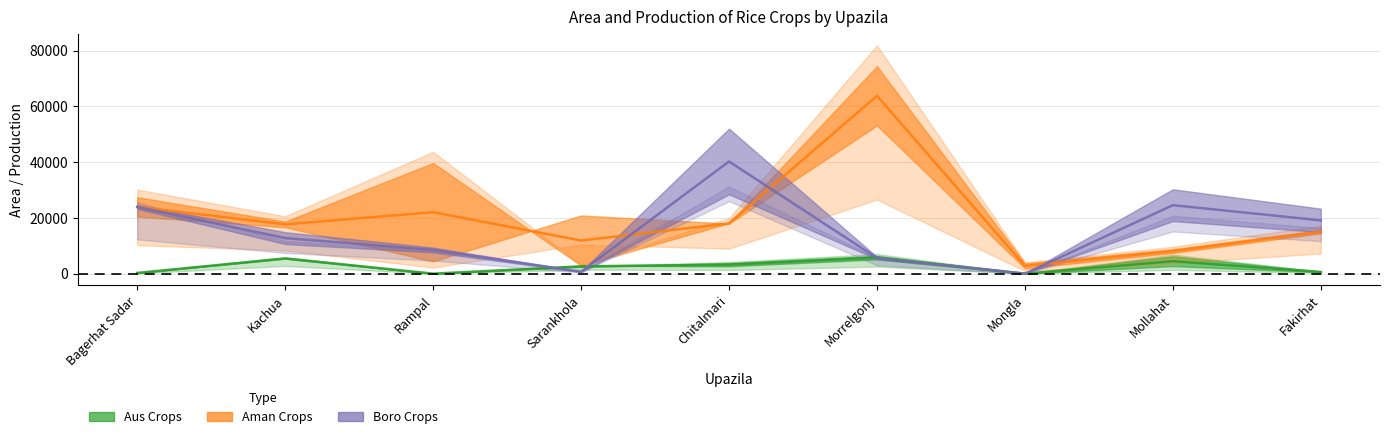

Reading right to left, what are all the values shown in this chart?

Aus Crops (mid): 613.5	4474.0	0.0	5758.5	3227.0	2622.0	0.0	5463.0	260.0
Aman Crops (mid): 15060.0	8098.5	2798.0	63798.0	18031.0	11892.0	22050.0	17690.0	23933.5
Boro Crops (mid): 19112.0	24570.0	6.0	5625.0	40237.0	694.5	8510.5	12768.0	23927.5